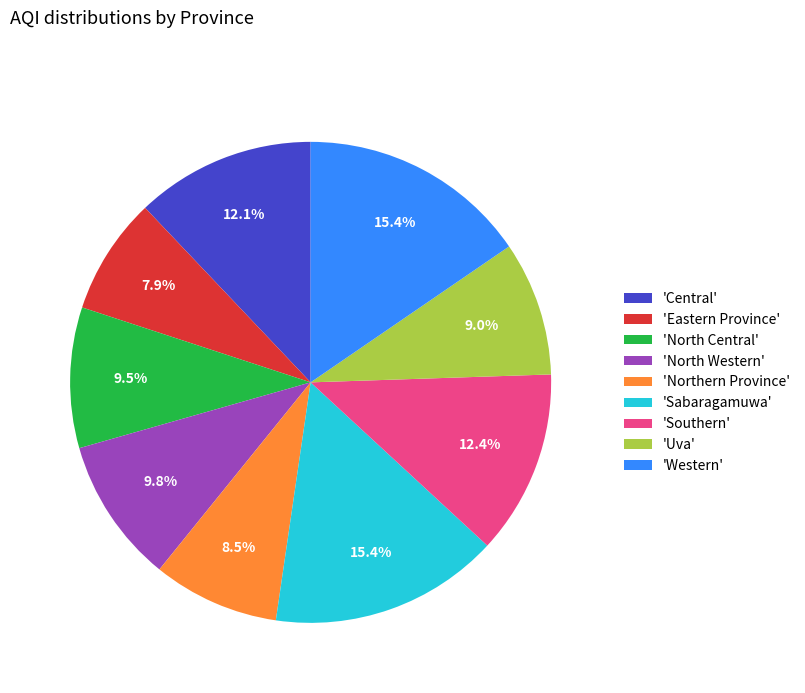

What is the smallest slice in the pie chart?

'Eastern Province'